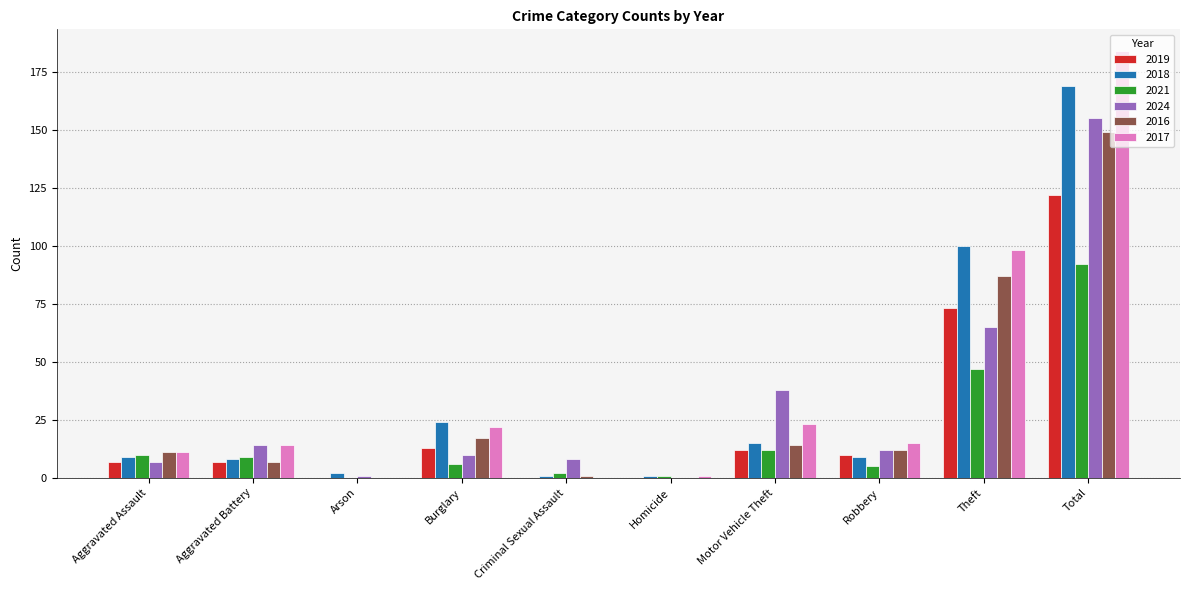

Count the number of data series in this chart.

6